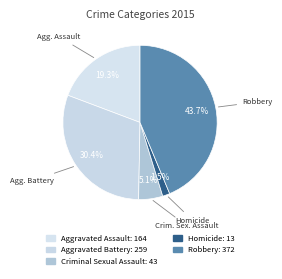

How many segments does this pie chart have?

5